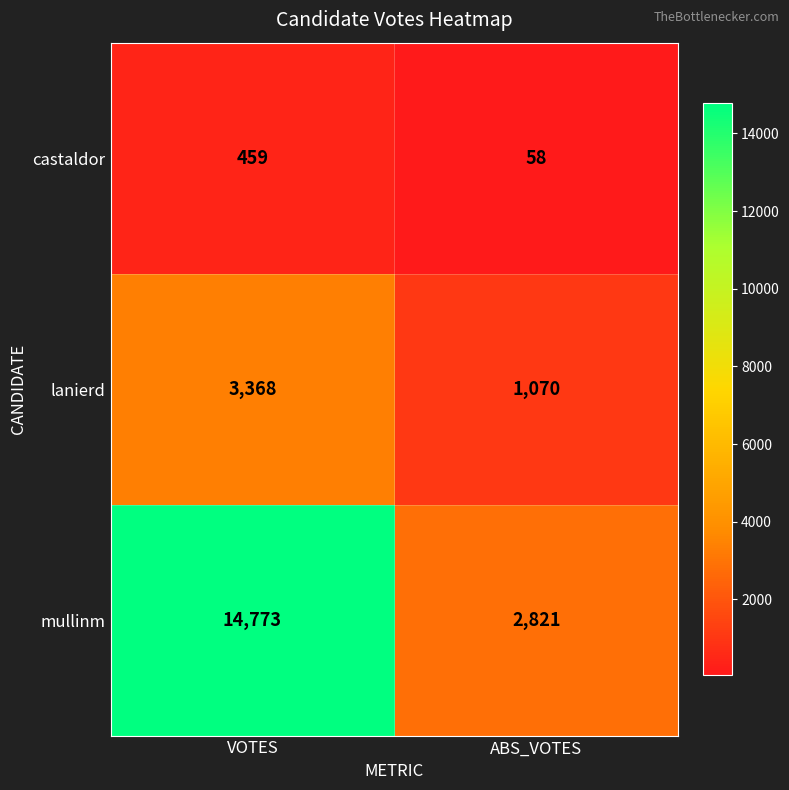

At which category is the sum across all series the highest?

VOTES